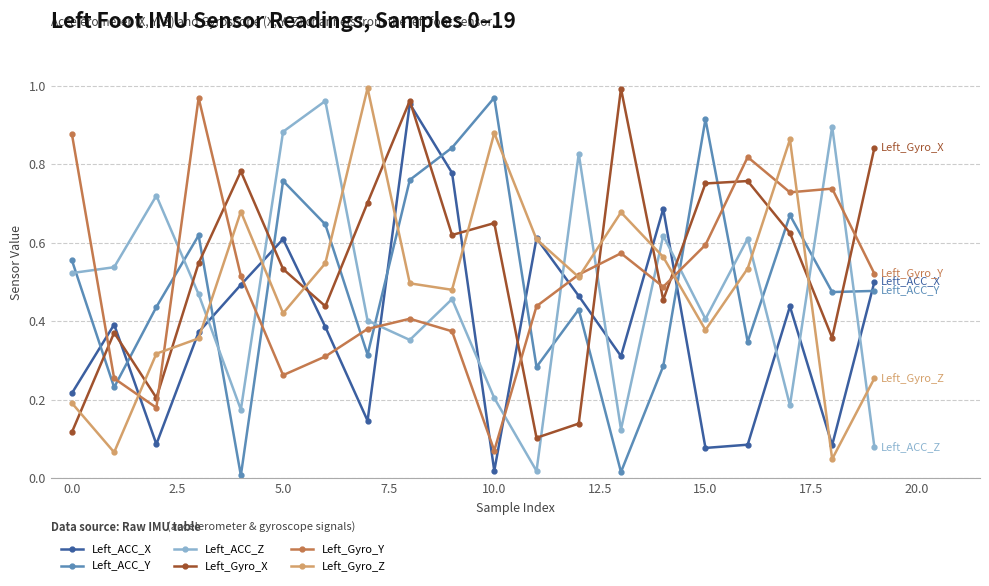

Which series has the largest total across all categories?

Left_Gyro_X